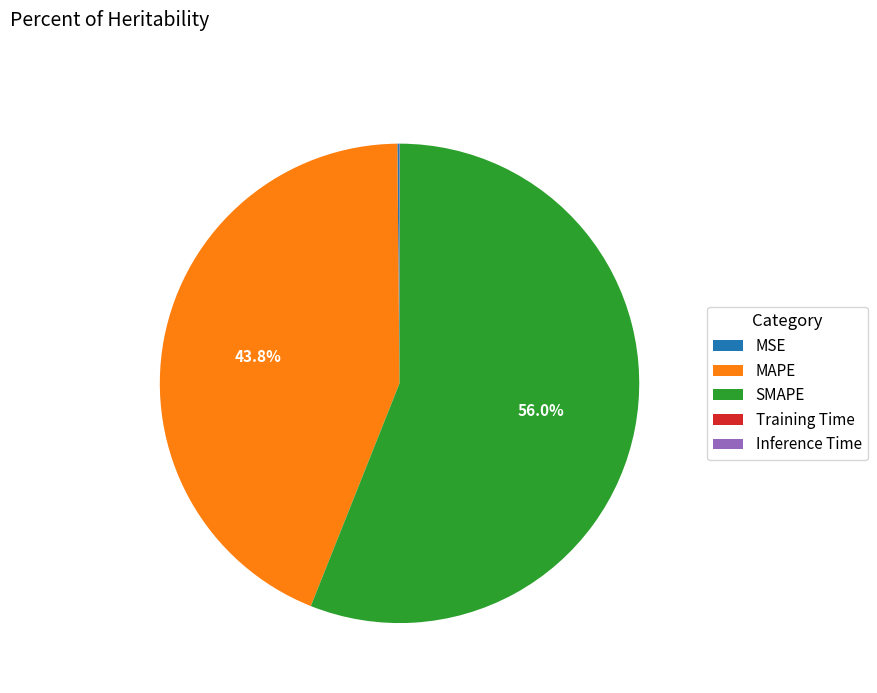

What portion of the pie excludes MAPE?

56.2%